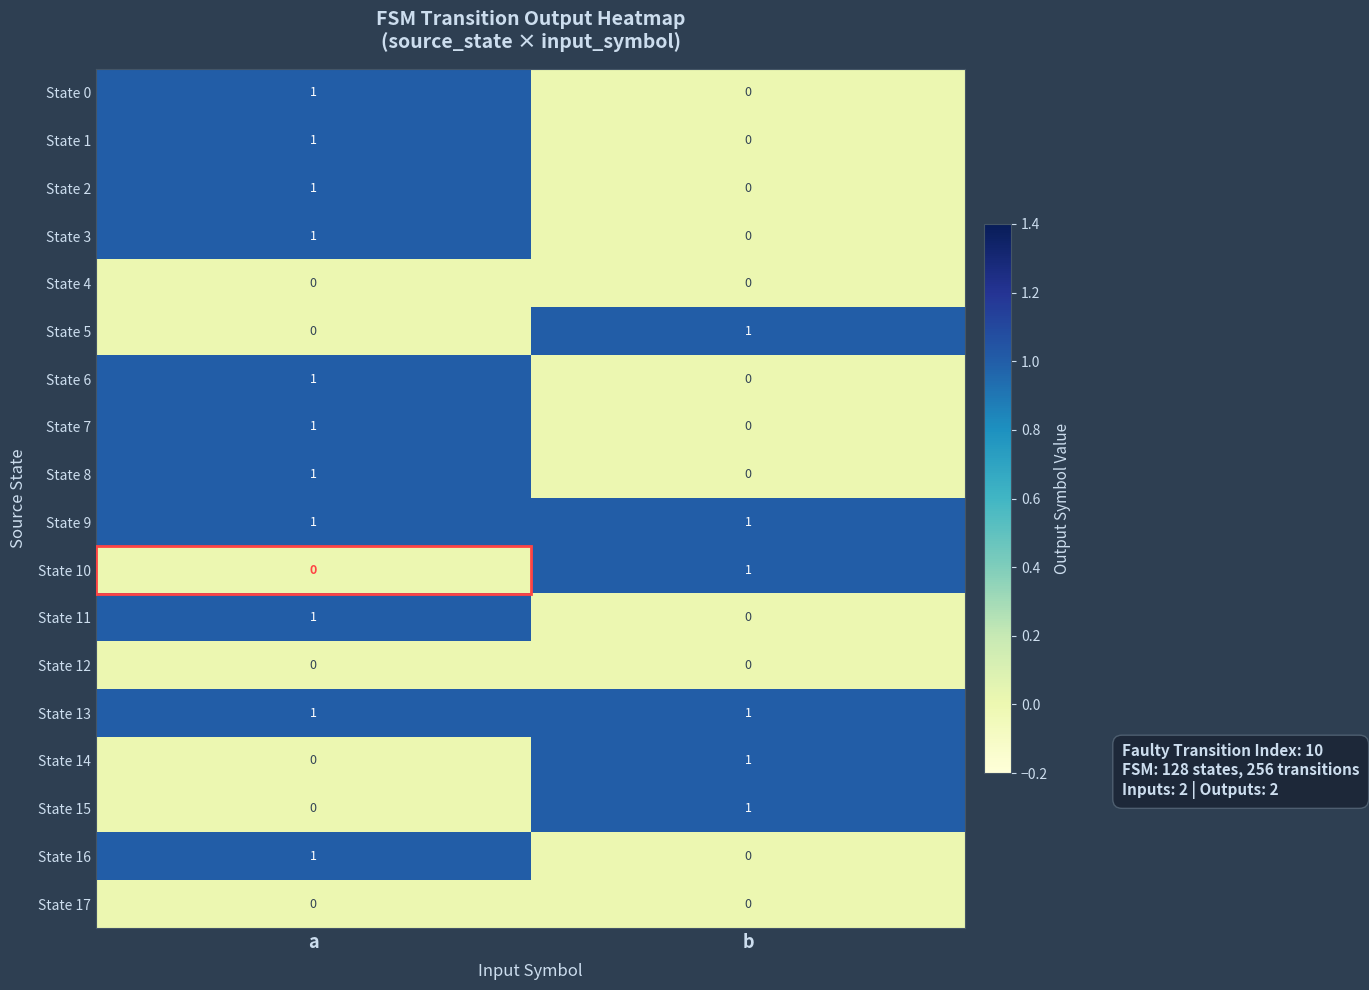

How many distinct data groups are displayed?

18